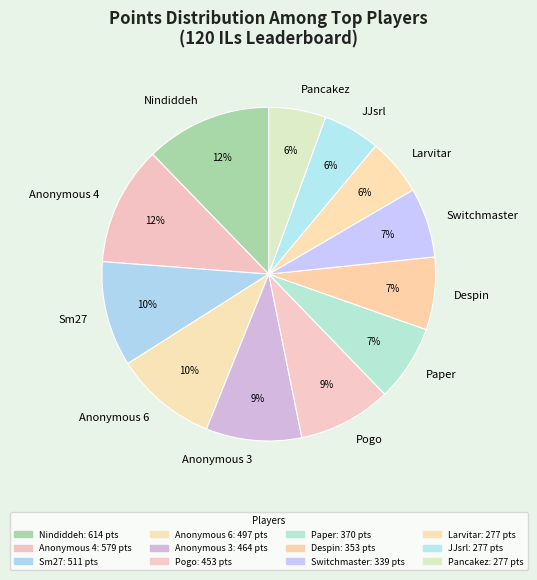

How many slices are in this pie chart?

12